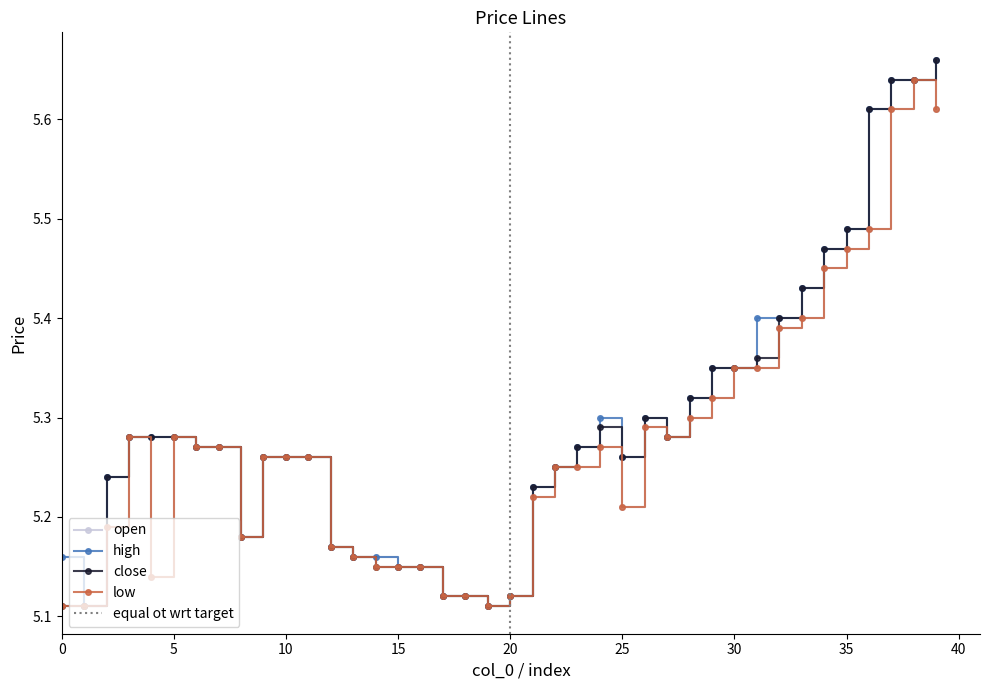

What is the greatest value displayed?

5.7